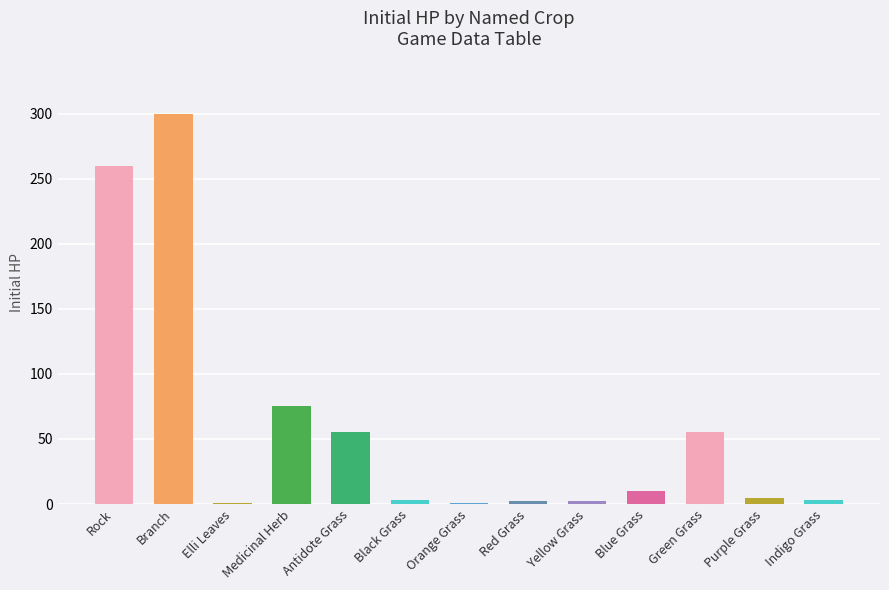

How many distinct data groups are displayed?

1